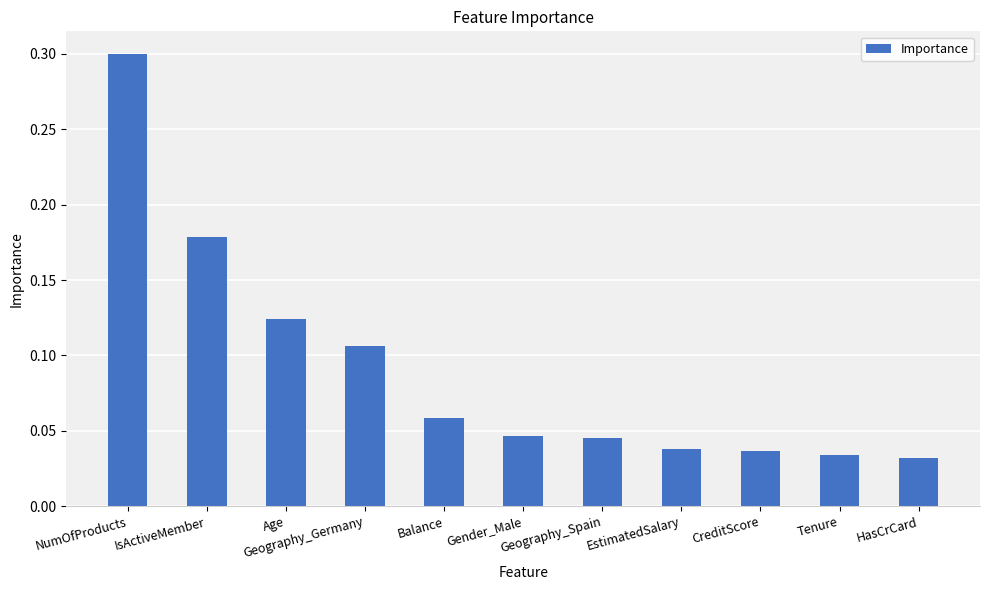

How many series are shown in this chart?

1